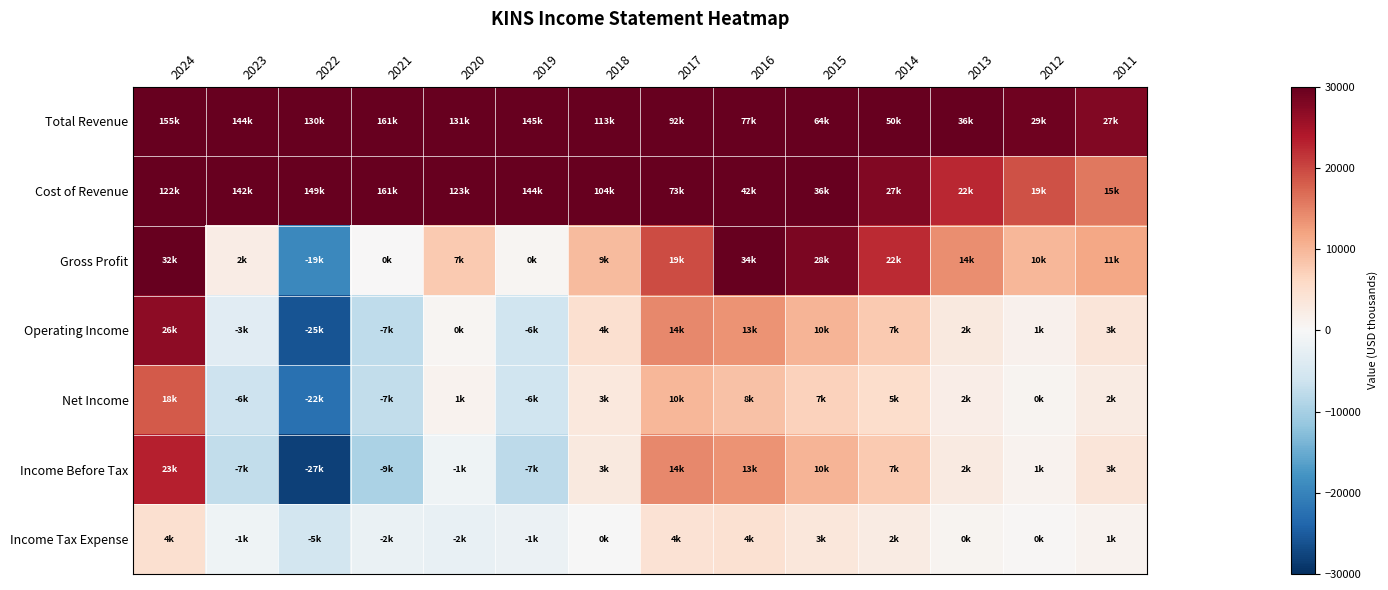

What is the difference between the highest and lowest values at 2019?

152900